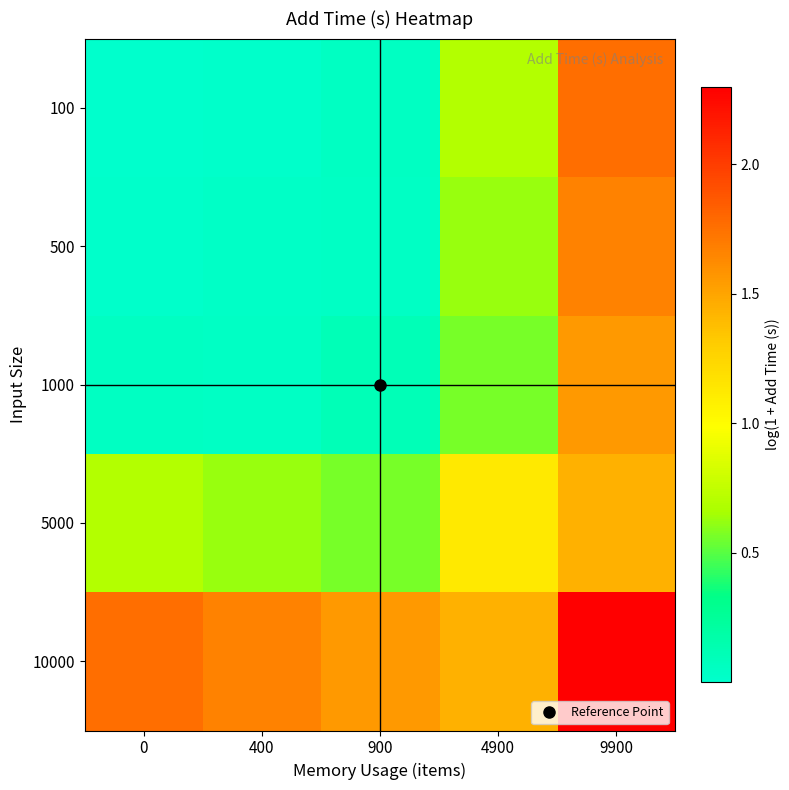

What is the difference between the highest and lowest values at 9900?

0.9